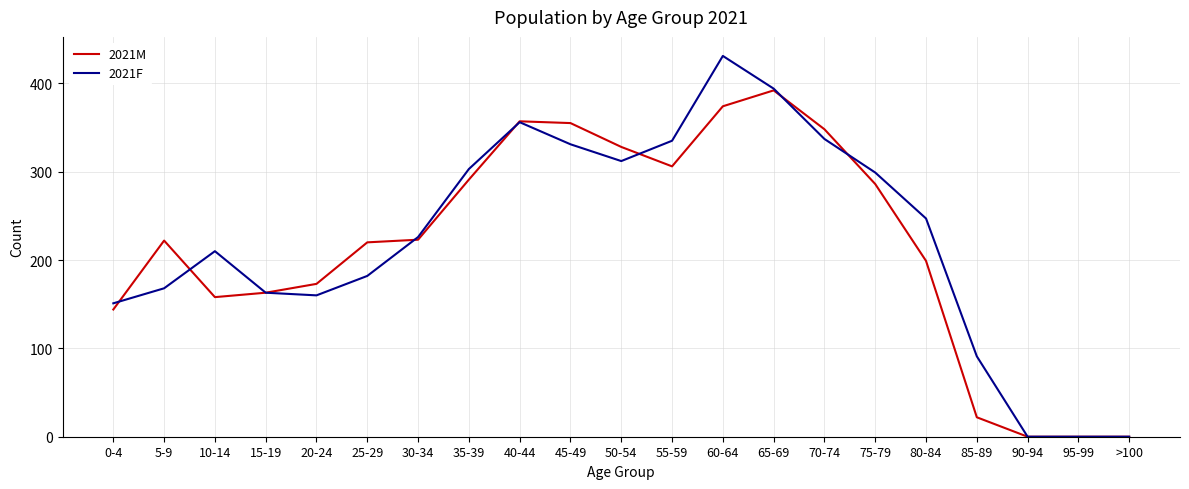

Rank the series at 5-9 from lowest to highest value.

2021F, 2021M